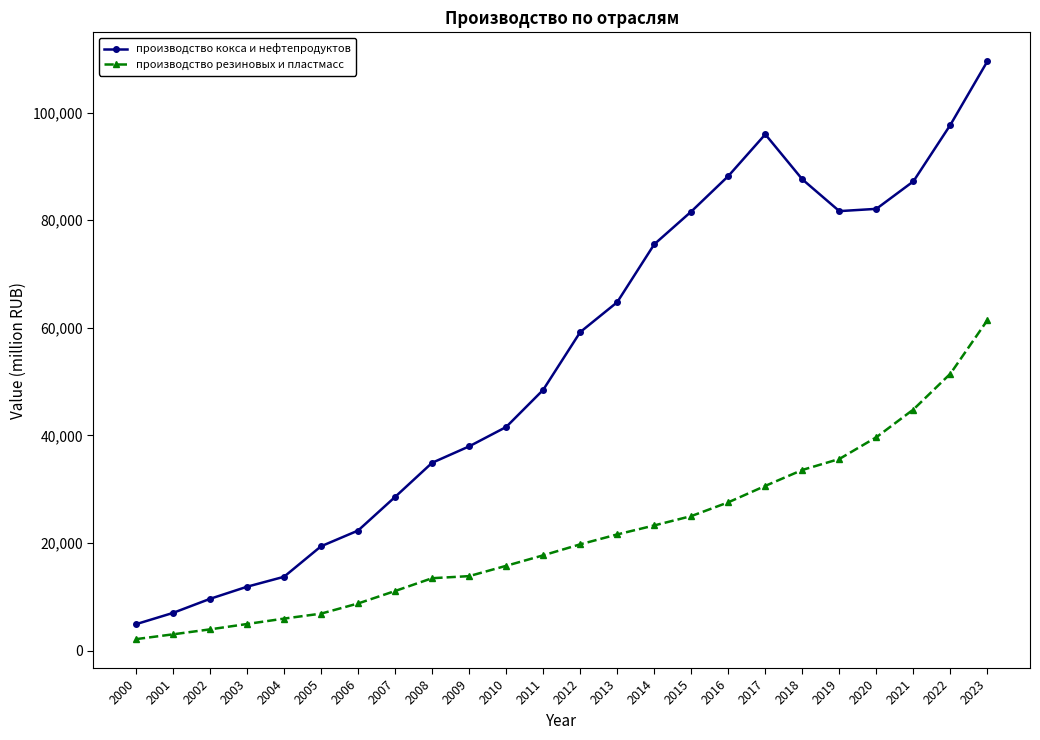

Between 2004 and 2011, which series saw the biggest shift?

производство кокса и нефтепродуктов